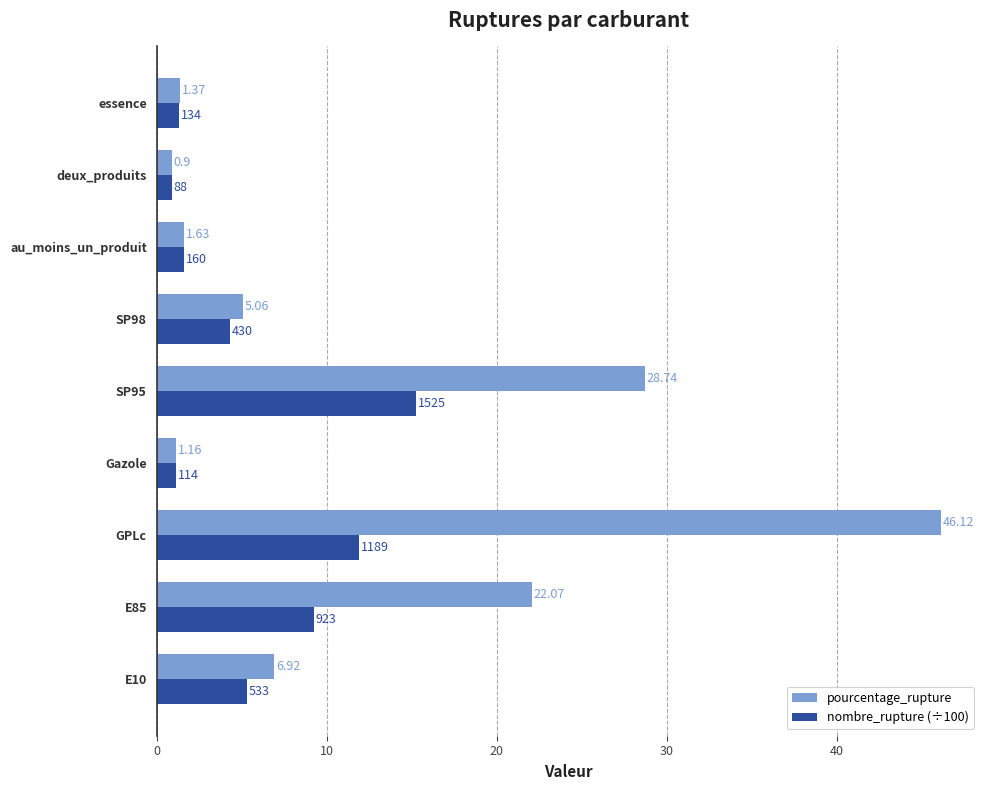

Which series changed the most between Gazole and essence?

pourcentage_rupture